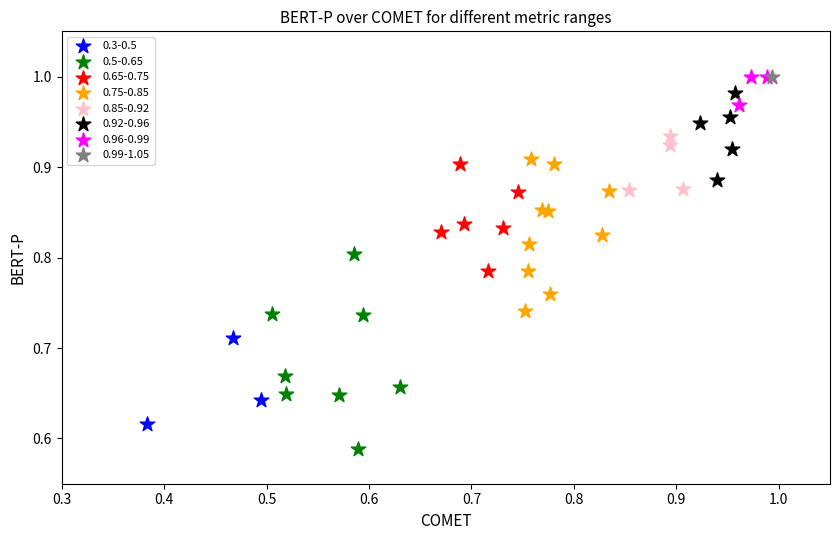

What are all the series names shown in the legend?

0.3-0.5, 0.5-0.65, 0.65-0.75, 0.75-0.85, 0.85-0.92, 0.92-0.96, 0.96-0.99, 0.99-1.05